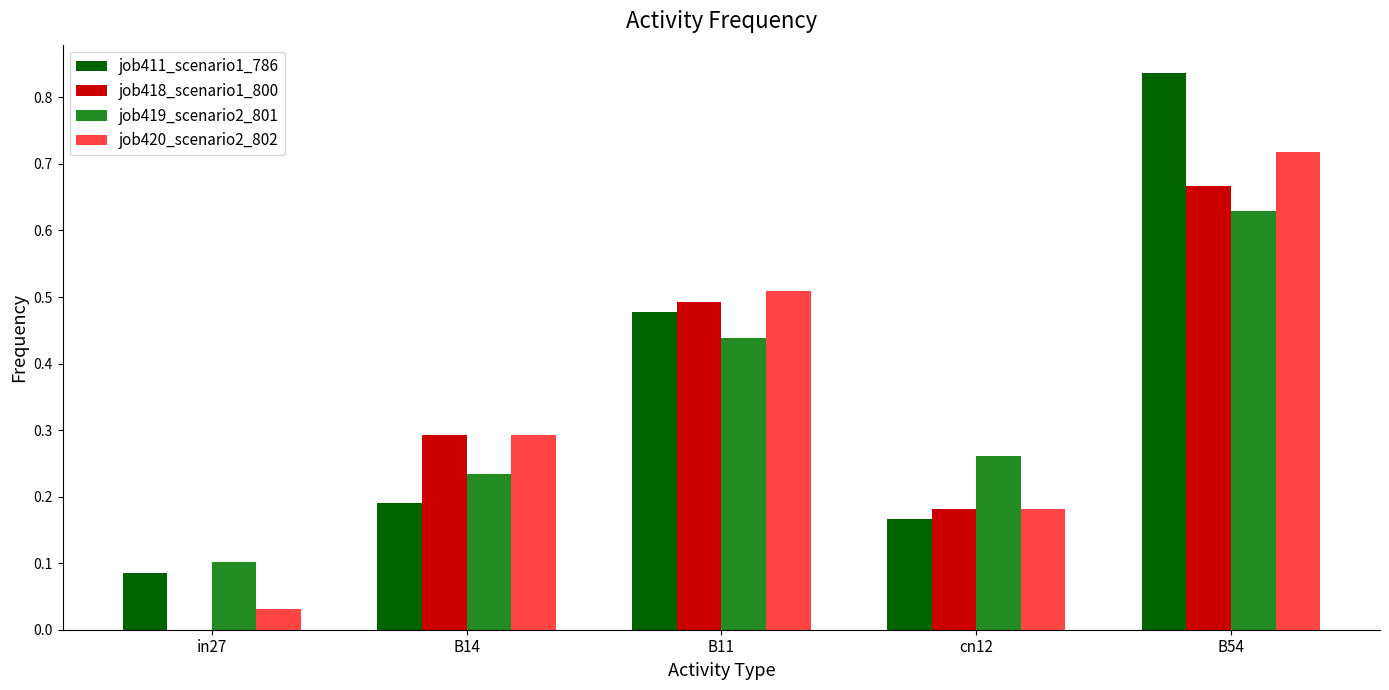

The value of job419_scenario2_801 at in27 is 0.1. True or false?

True